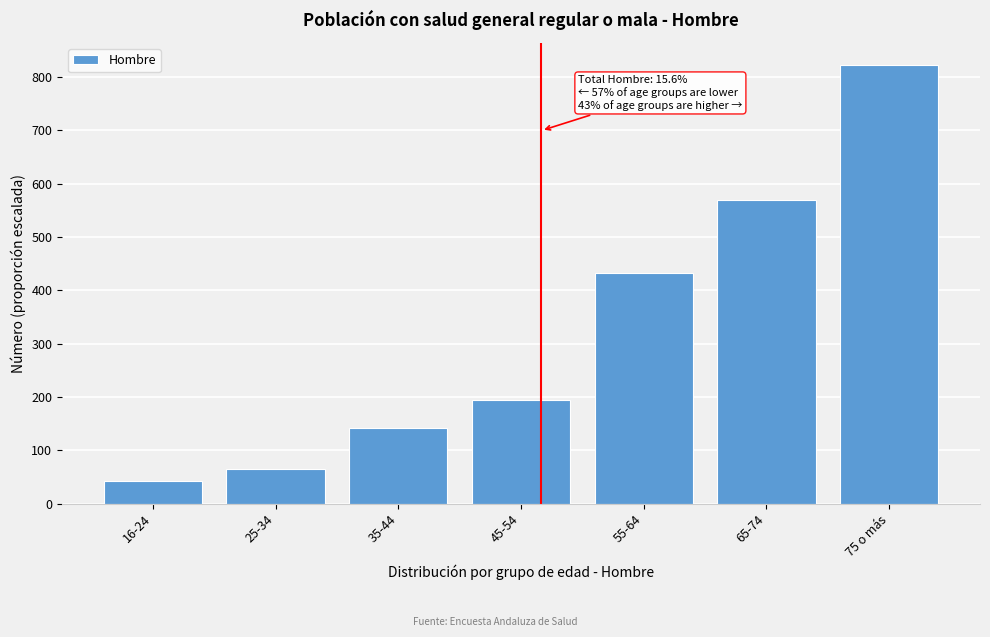

Reading left to right, what are all the values shown in this chart?

16-24=43.0	25-34=65.3	35-44=142.9	45-54=195.2	55-64=432.9	65-74=569.9	75 o más=823.1